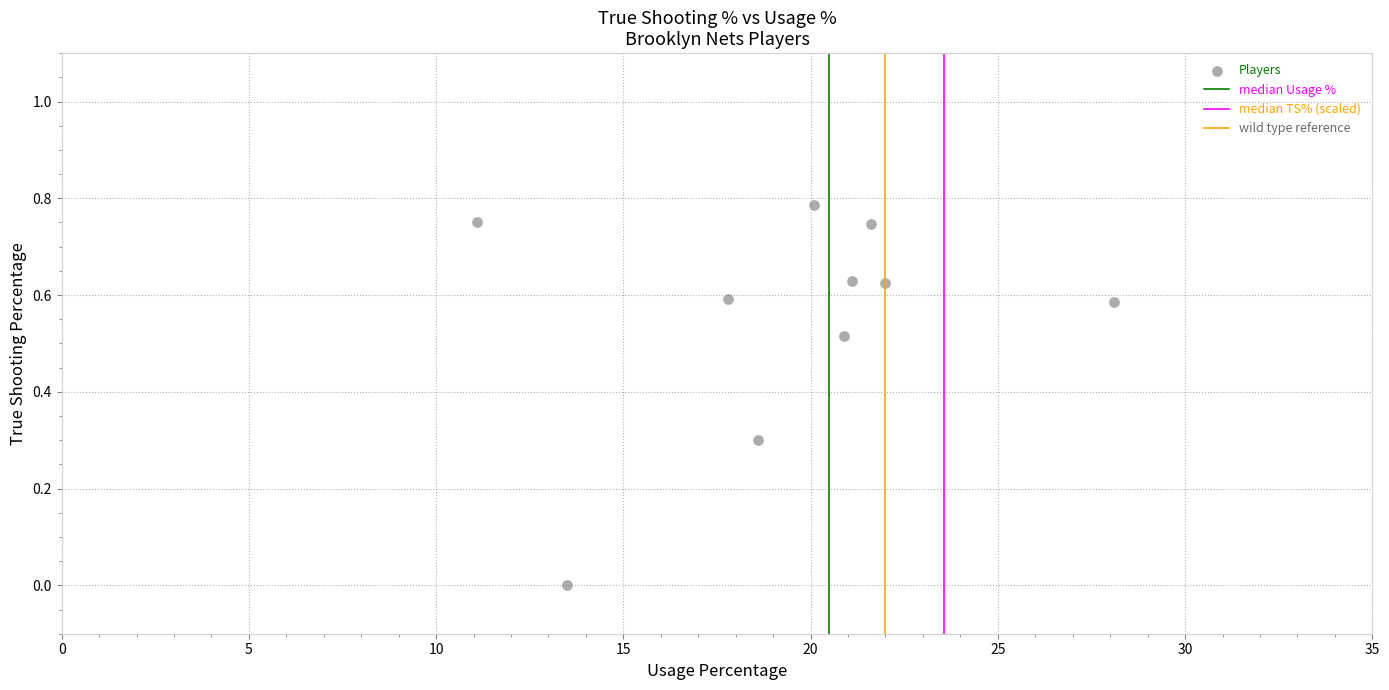

What is the average X value?

19.5